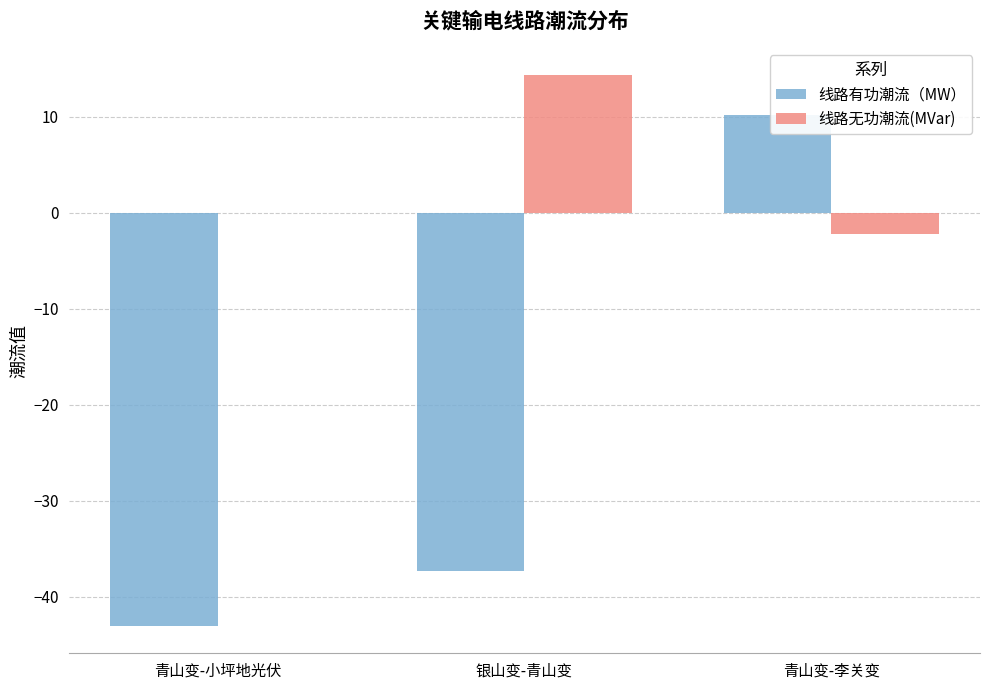

Which series has the largest total across all categories?

线路无功潮流(MVar)